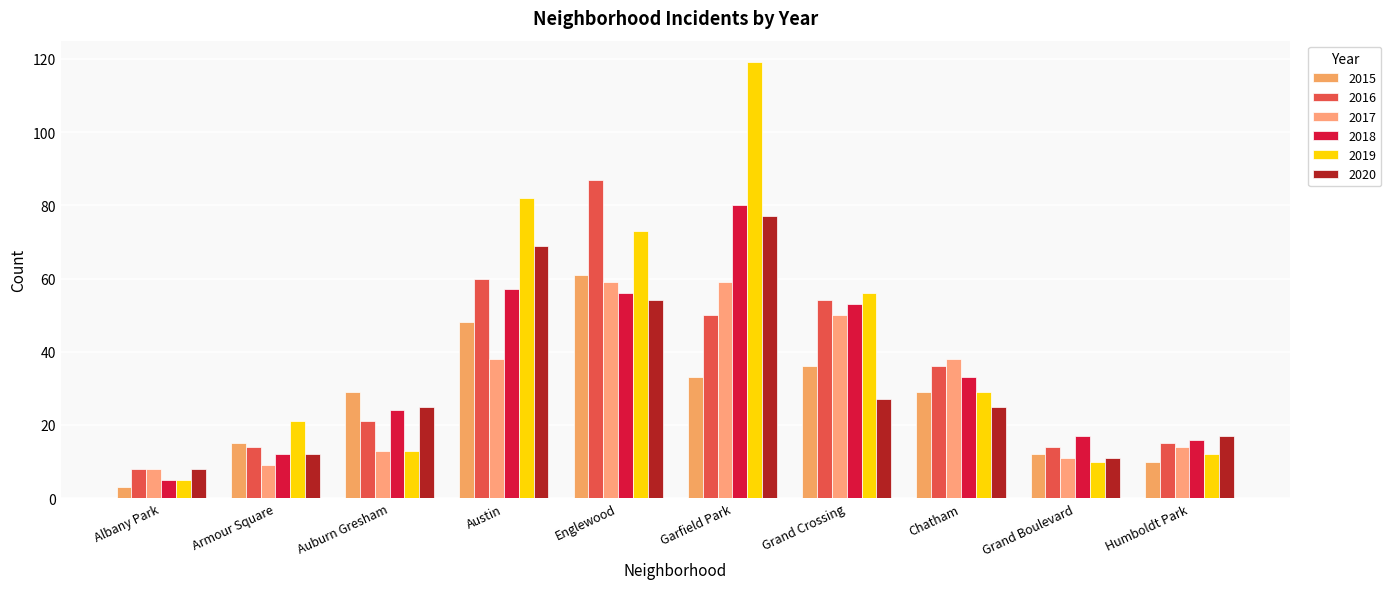

How many categories are shown in the chart?

10